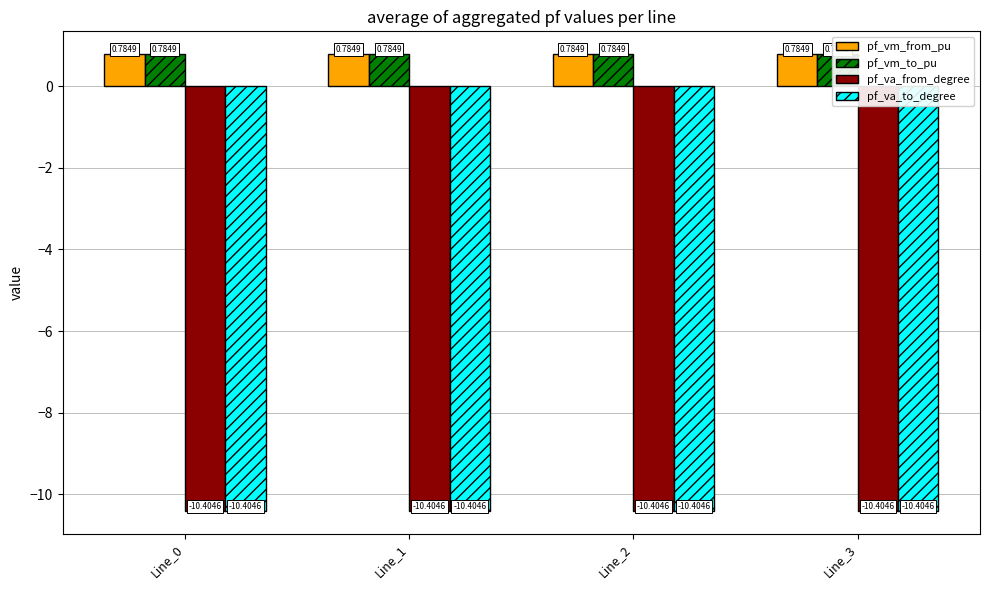

Does the chart contain stacked bars?

No